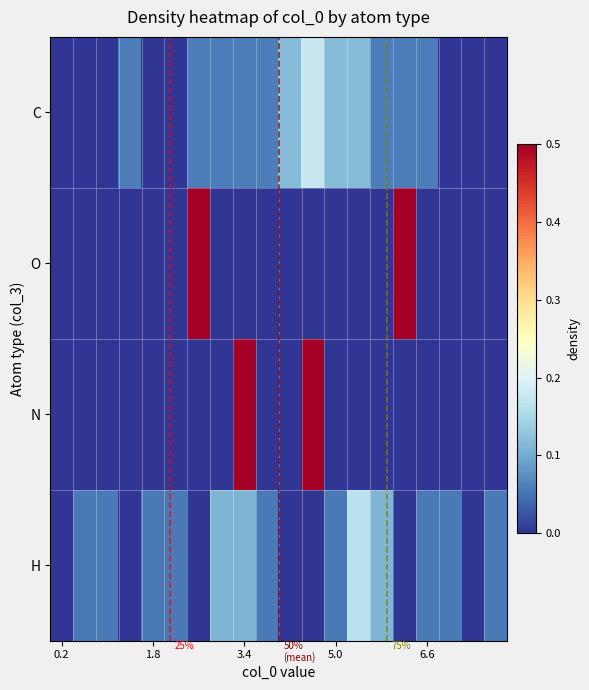

At which label is N closest to 0?

0.2